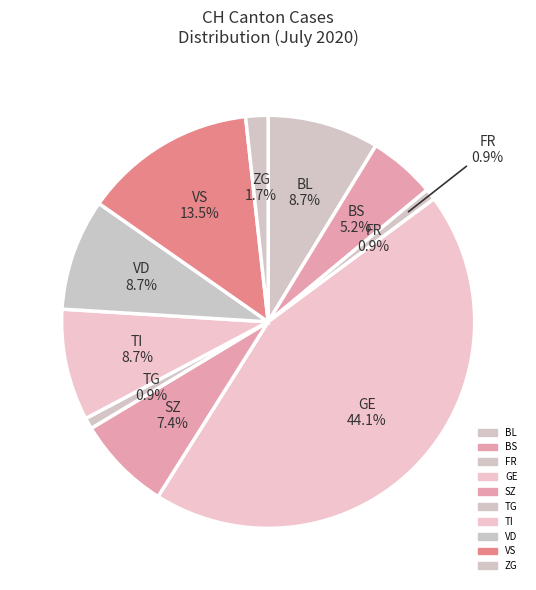

Is it true that 27 is 1% of the pie?

False